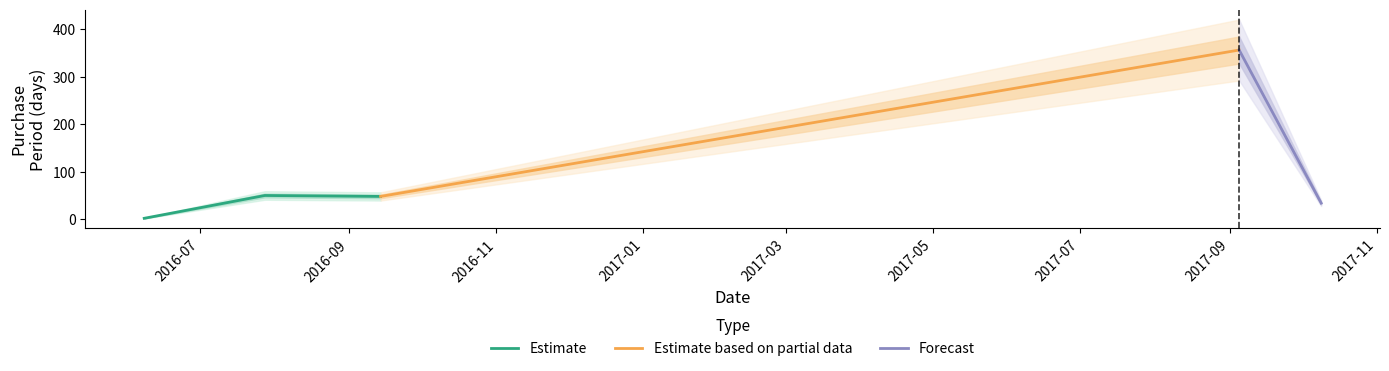

Where is the data nearest to the value 179?

2016-07-28